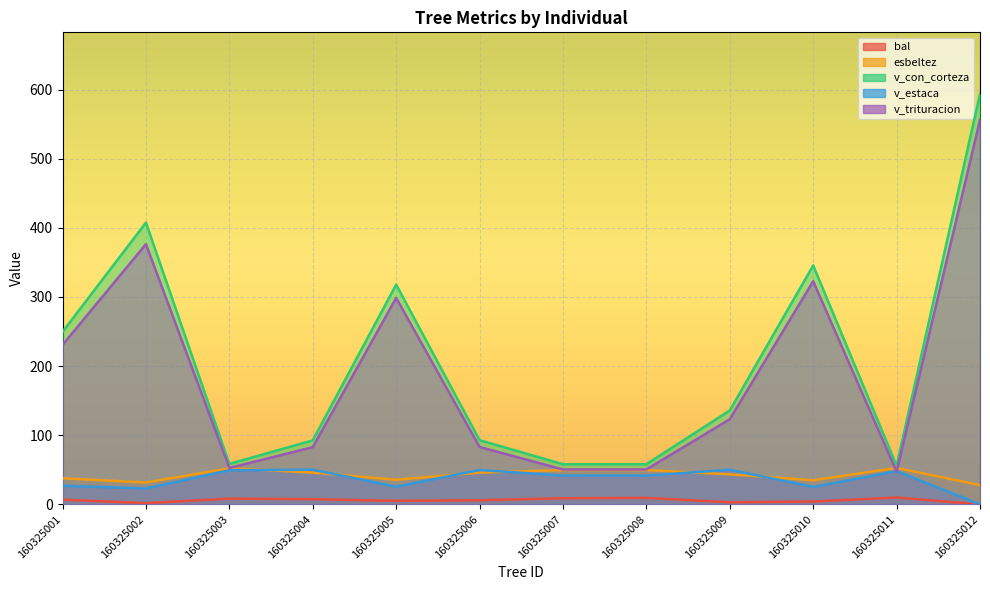

Which series has the widest spread of values?

v_con_corteza